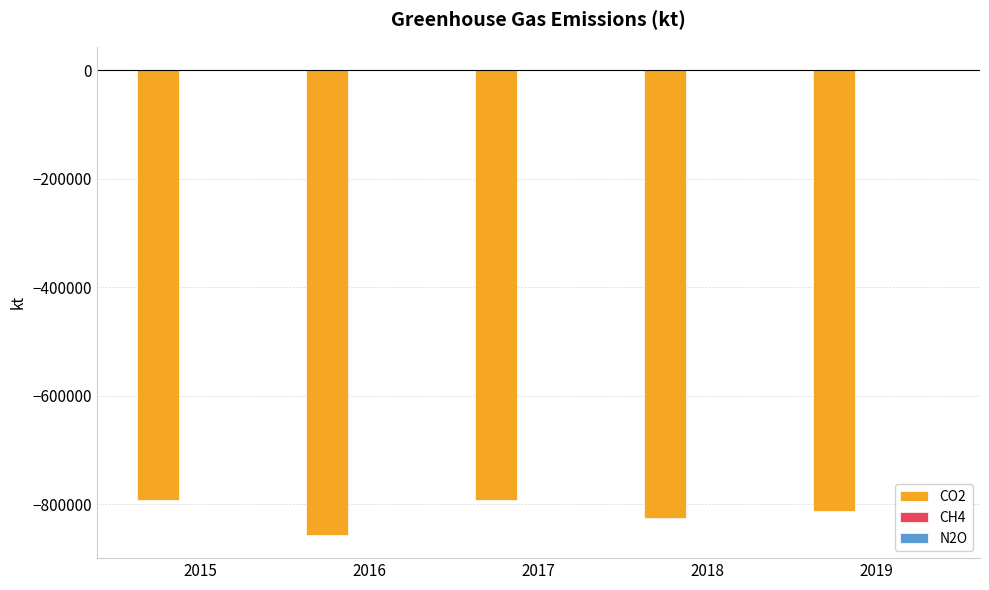

What is the sum of all CO2 values?

-4077319